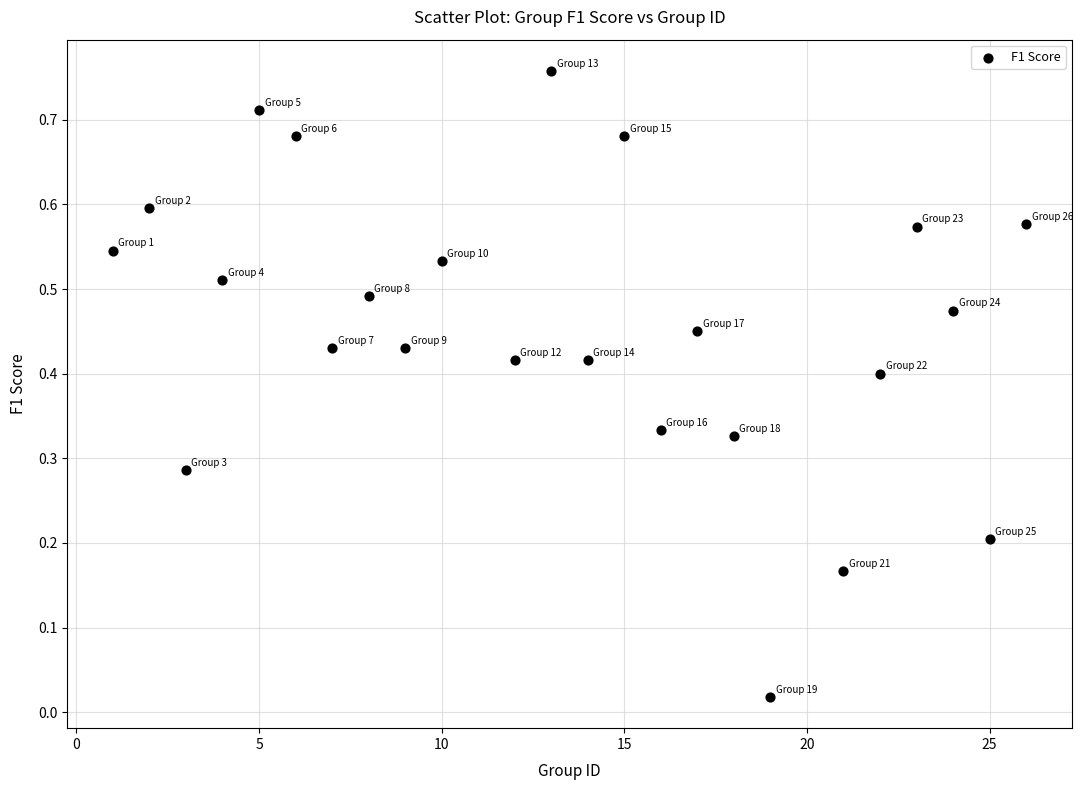

What is the range of X values (max minus min)?

25.0